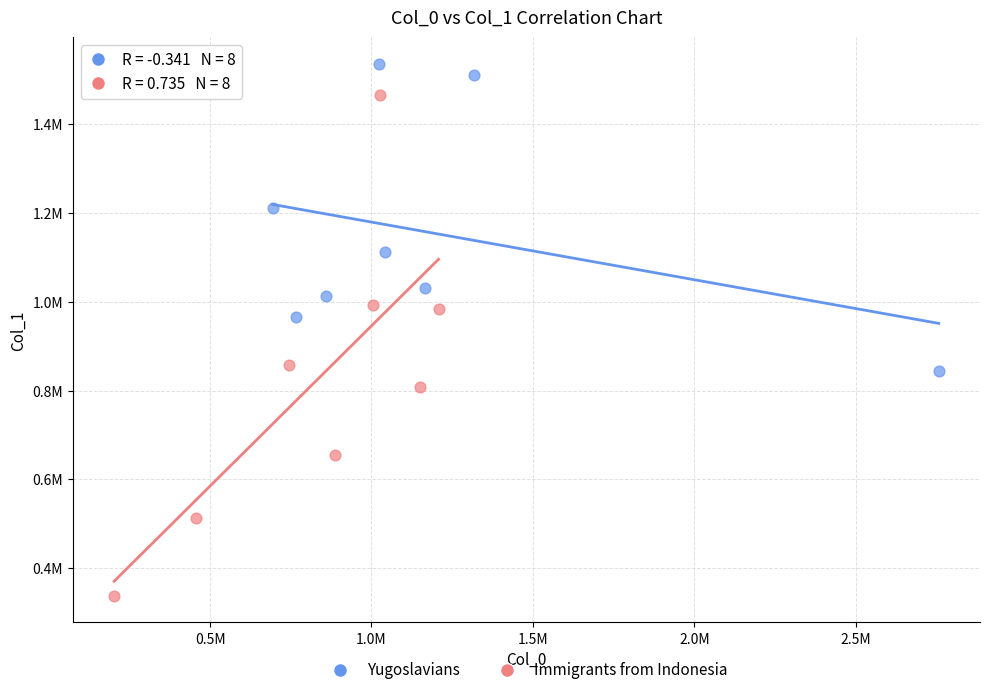

Which series has the widest spread of Y values?

Immigrants from Indonesia